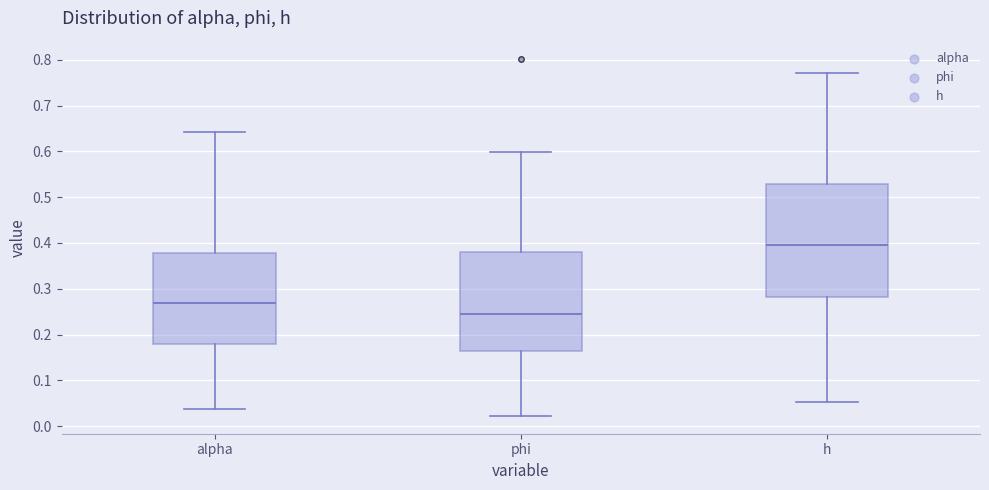

Reading left to right, read every box against the y-axis: the position of its median line, the range the box covers, and the ends of its whiskers. The values are not printed on the chart, so give them approximately, as read against the axis.

alpha: median 0.27, box 0.18 to 0.38, whiskers 0.04 to 0.64
phi: median 0.25, box 0.16 to 0.38, whiskers 0.02 to 0.60
h: median 0.40, box 0.28 to 0.53, whiskers 0.05 to 0.77